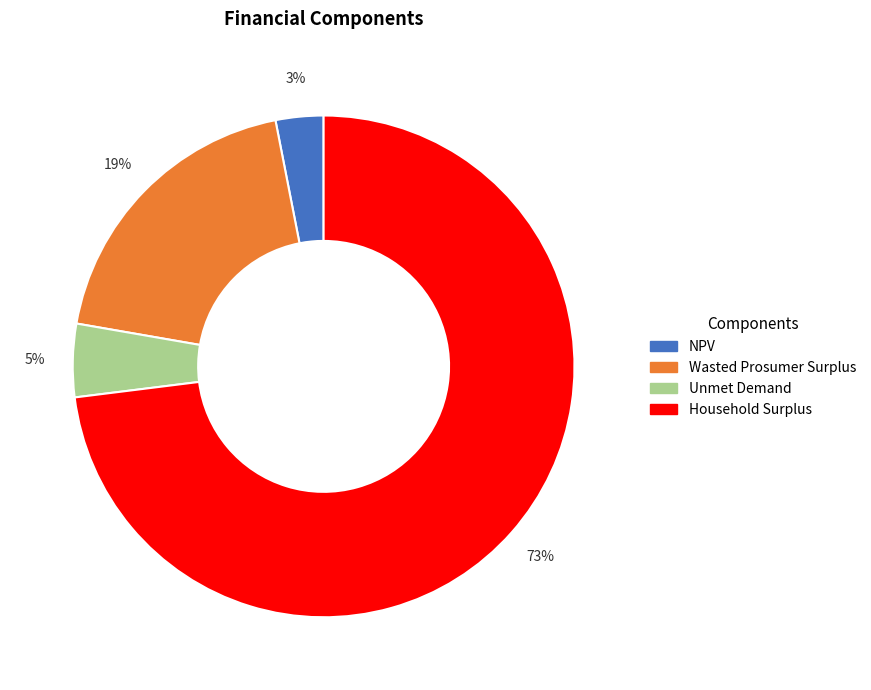

Is there any slice that represents more than half of the pie?

Yes